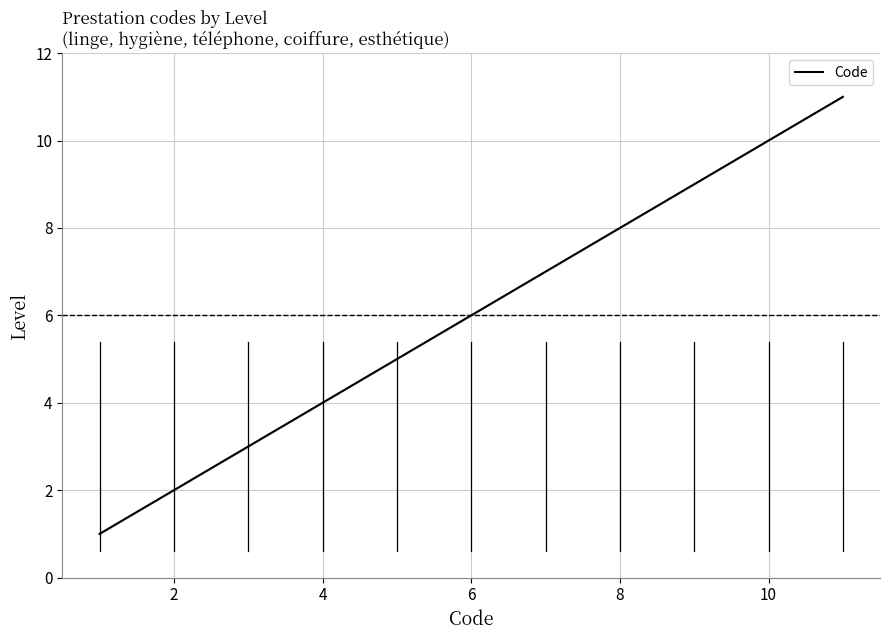

How many lines are shown in the chart?

1